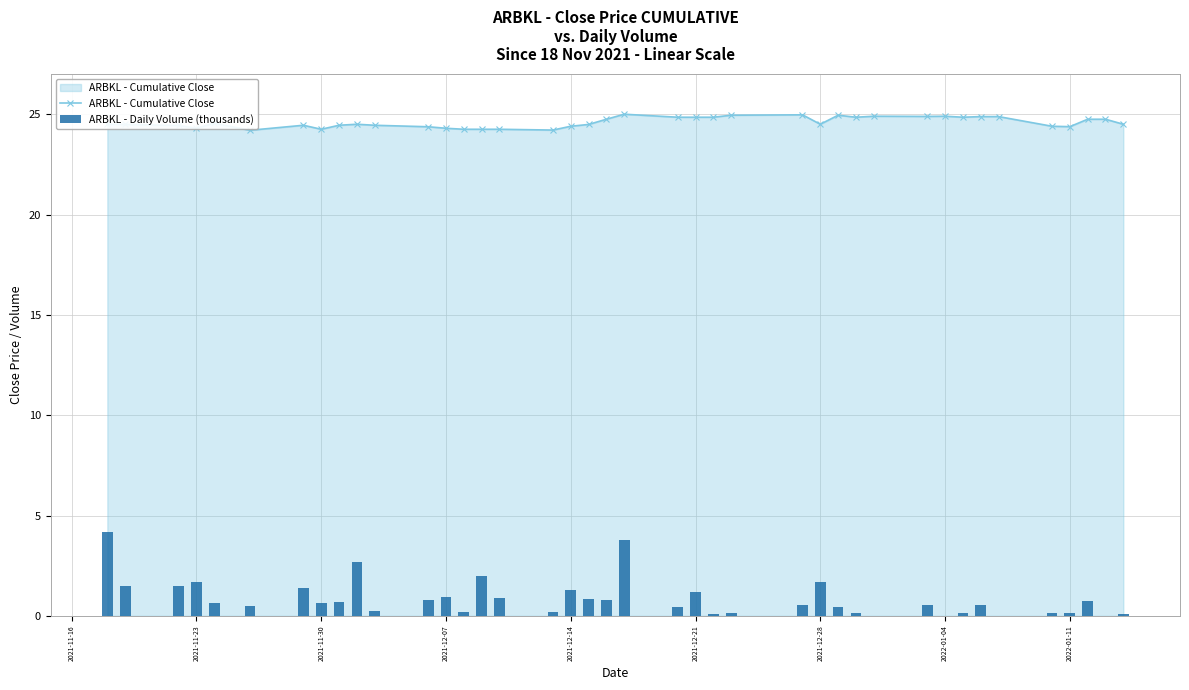

Does the chart contain any negative values?

No